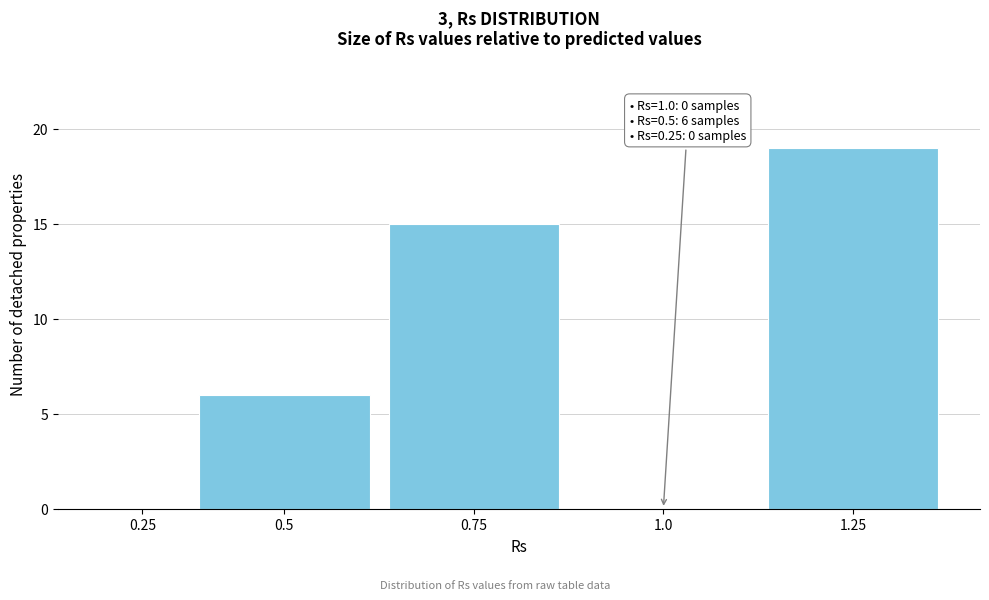

Reading left to right, list all the values displayed in this chart.

0.25=0	0.5=6	0.75=15	1.0=0	1.25=19